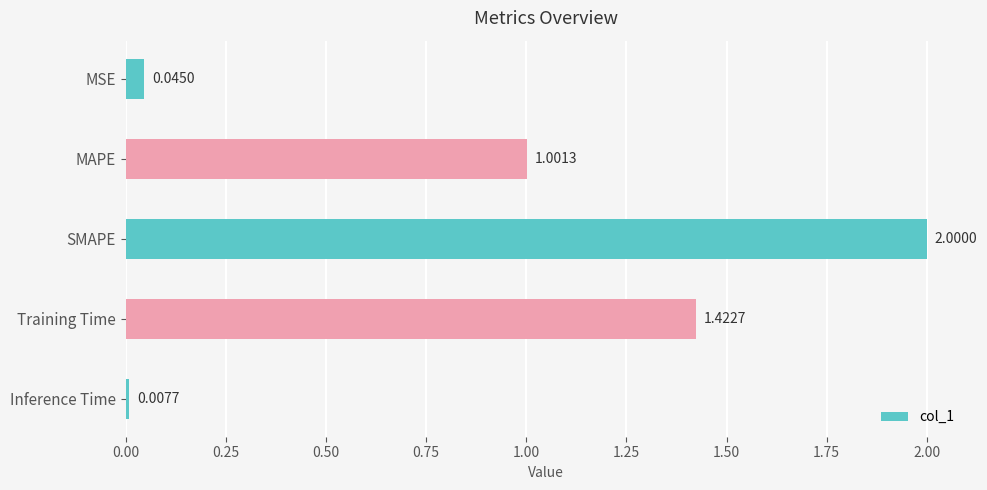

Which has a higher value, Training Time or Inference Time?

Training Time